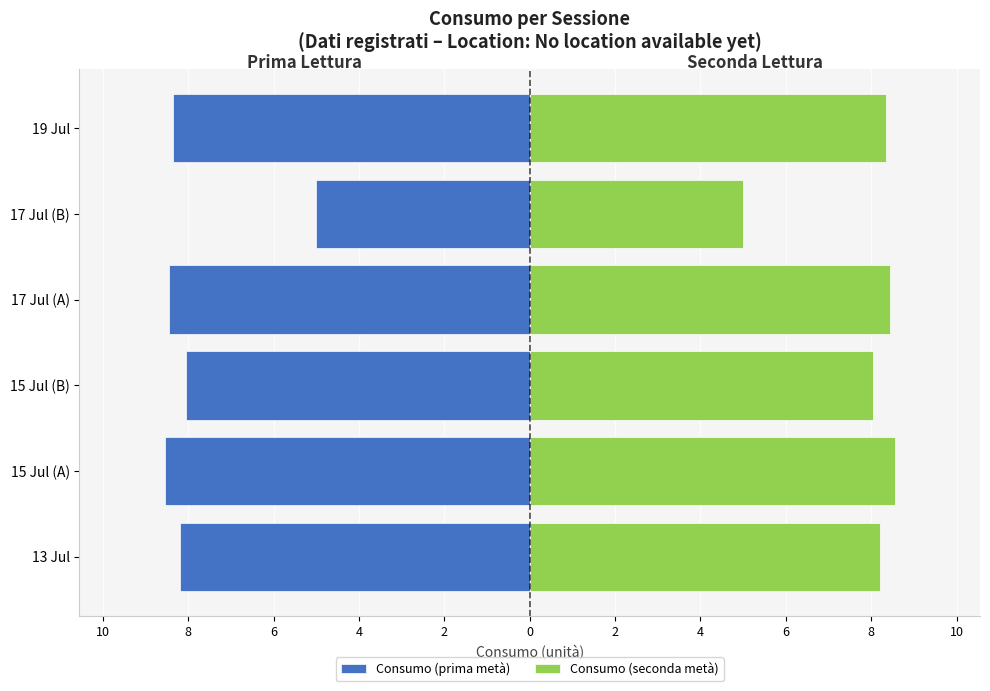

Which series changed the most between 13 Jul and 15 Jul (A)?

Consumo (prima metà)